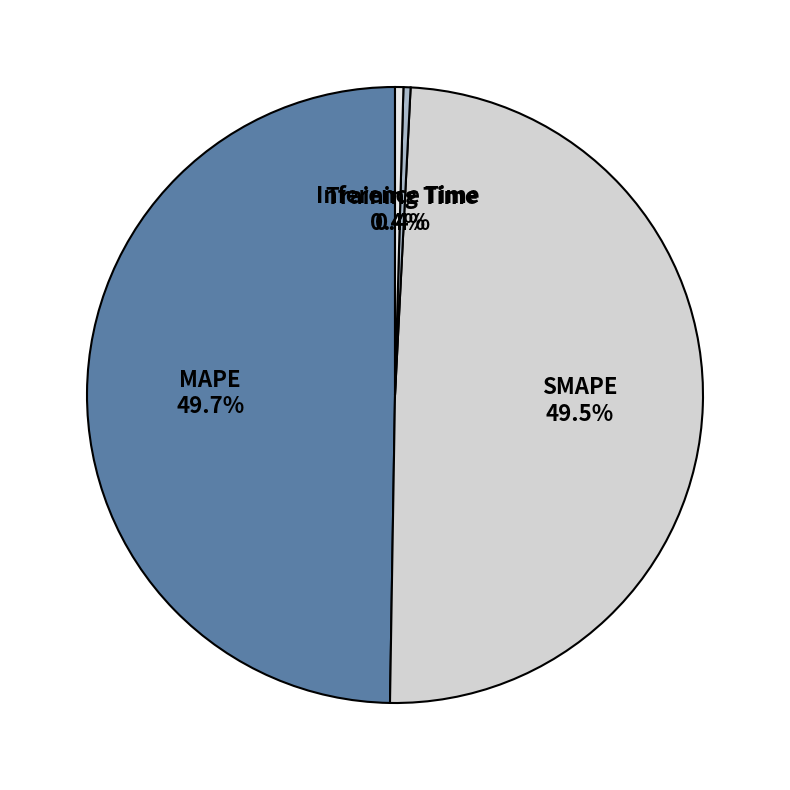

Between Inference Time and MAPE, which is larger?

MAPE